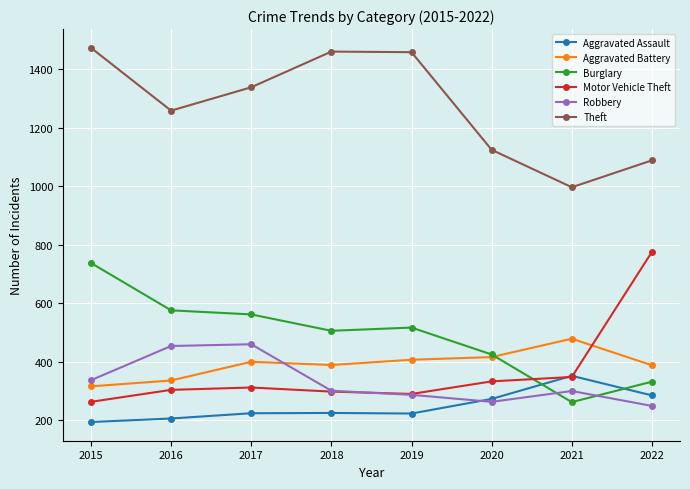

What is the sum of all Robbery values?

2651